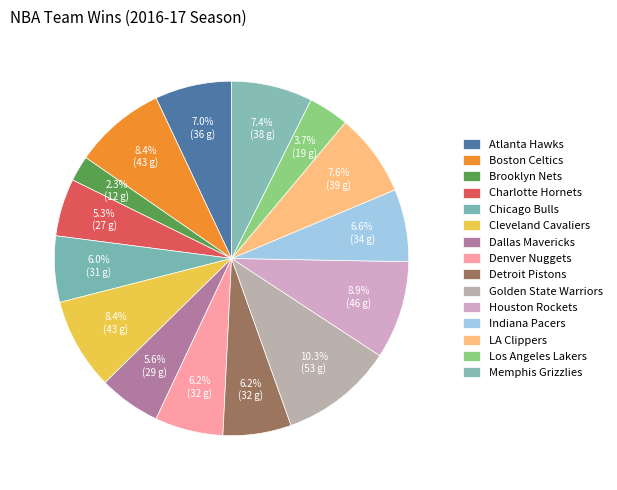

True or false: Detroit Pistons accounts for 6% of the total.

True